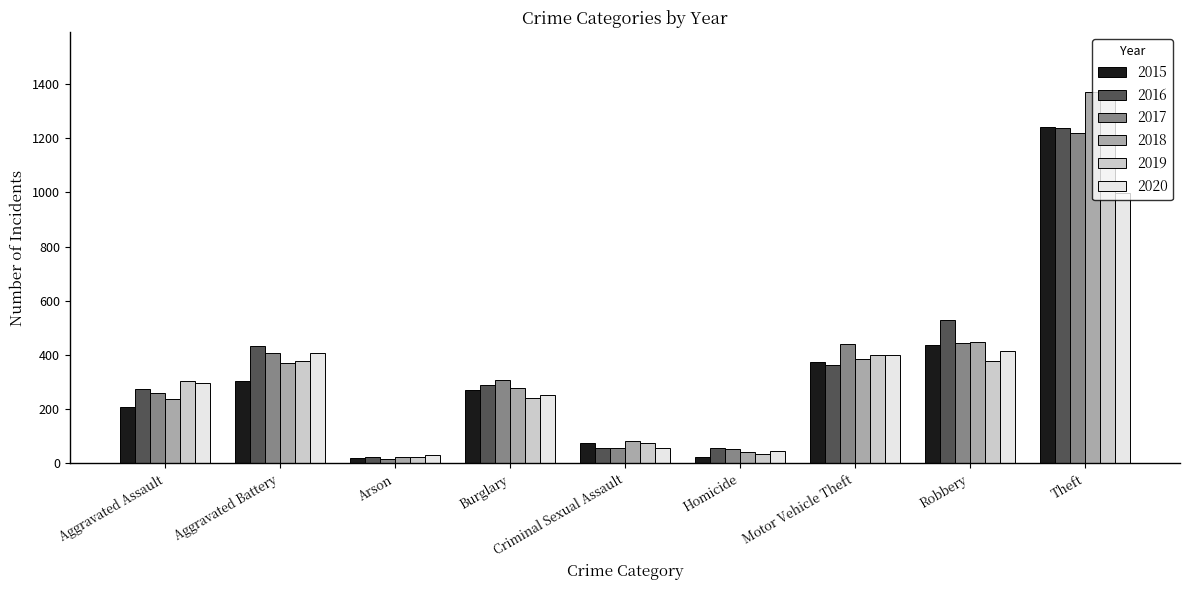

What is the difference between the maximum and minimum values in the 2016 series?

1213